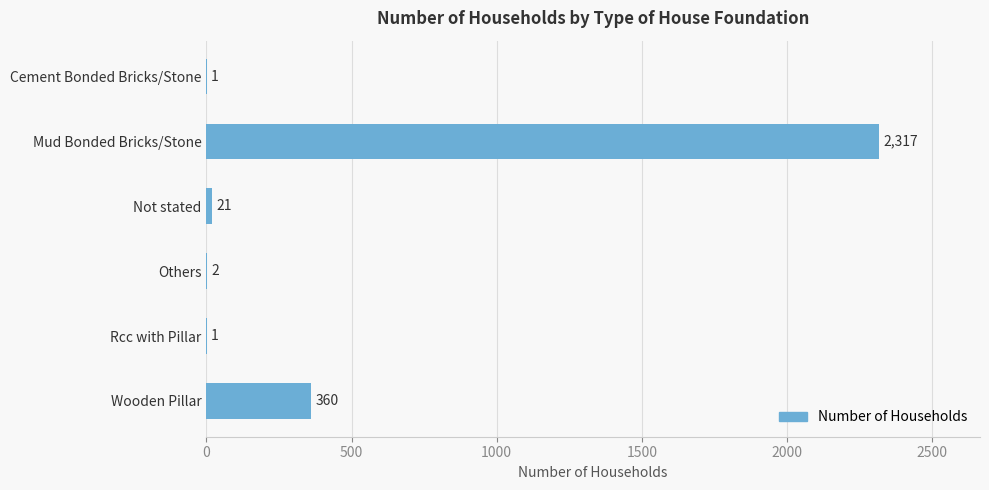

Between Rcc with Pillar and Others, which is larger?

Others